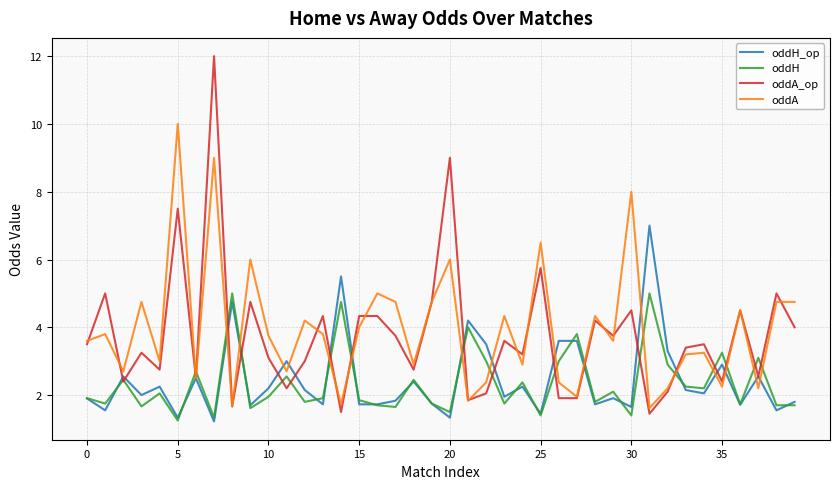

Which series has the widest spread of values?

oddA_op